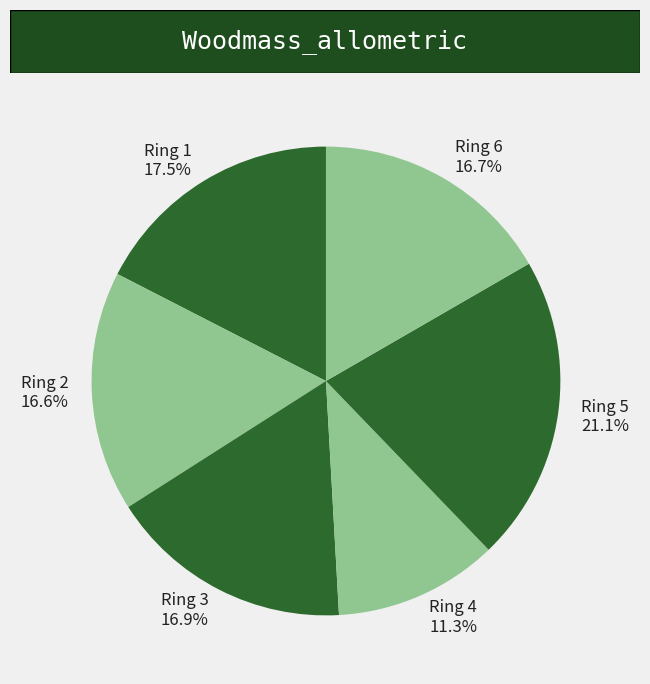

Is there a majority slice in this chart?

No